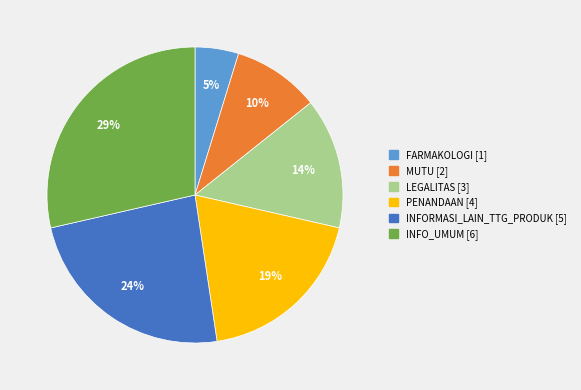

Is it true that PENANDAAN is 14% of the pie?

False